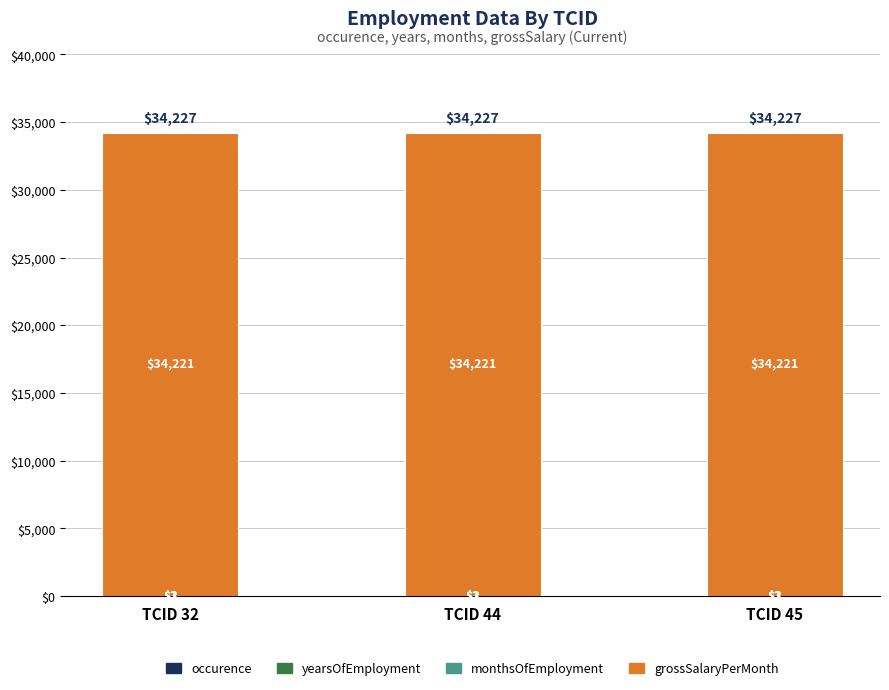

Count the number of categories in the chart.

3